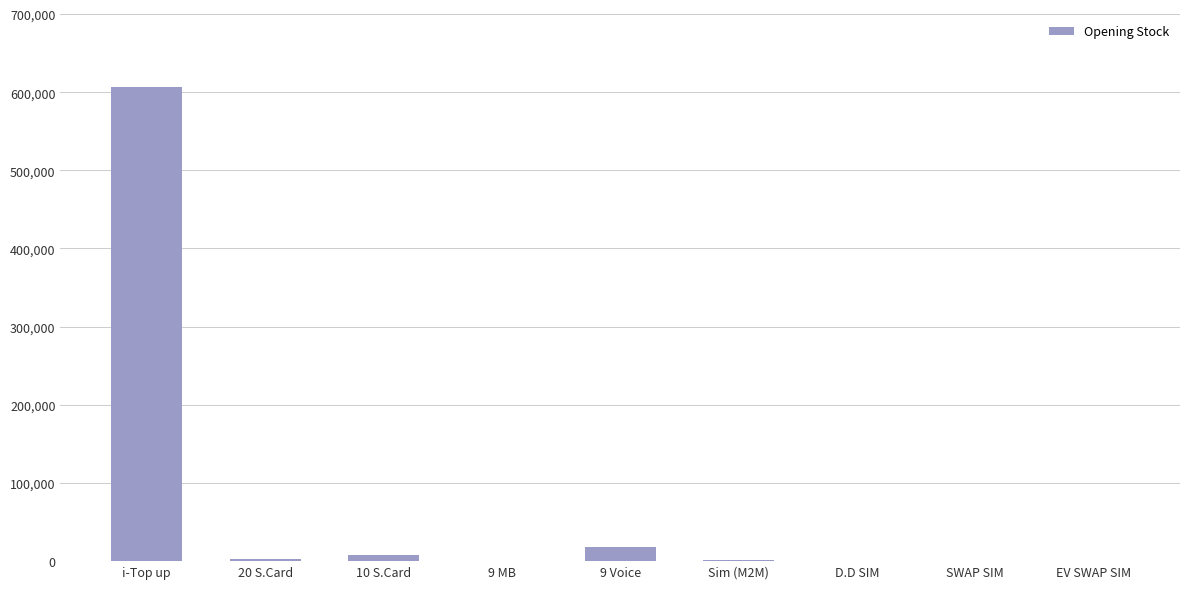

How many data points does each series have?

9